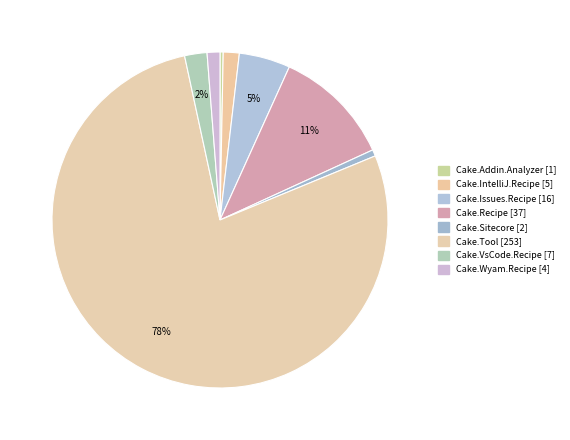

Rank the categories by value from highest to lowest.

Cake.Tool, Cake.Recipe, Cake.Issues.Recipe, Cake.VsCode.Recipe, Cake.IntelliJ.Recipe, Cake.Wyam.Recipe, Cake.Sitecore, Cake.Addin.Analyzer